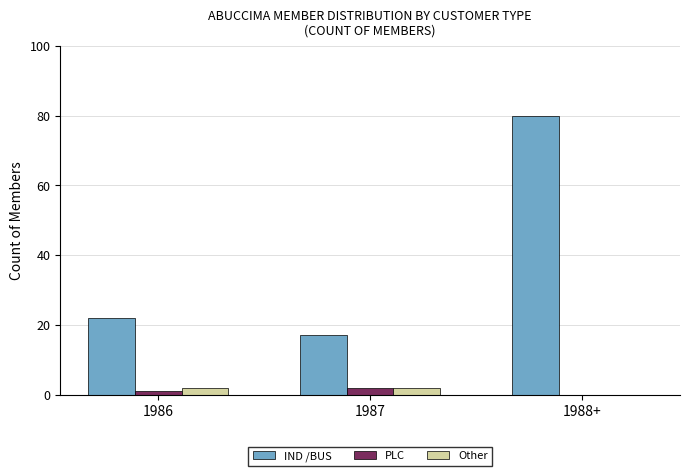

What is the maximum value shown in the chart?

80